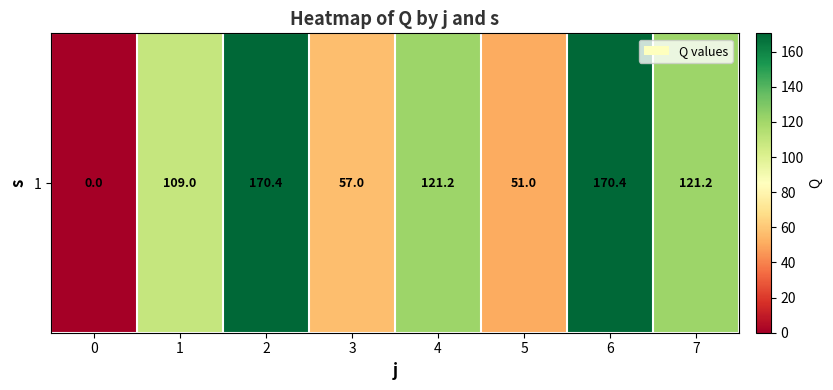

At which label does the data first exceed 121?

2